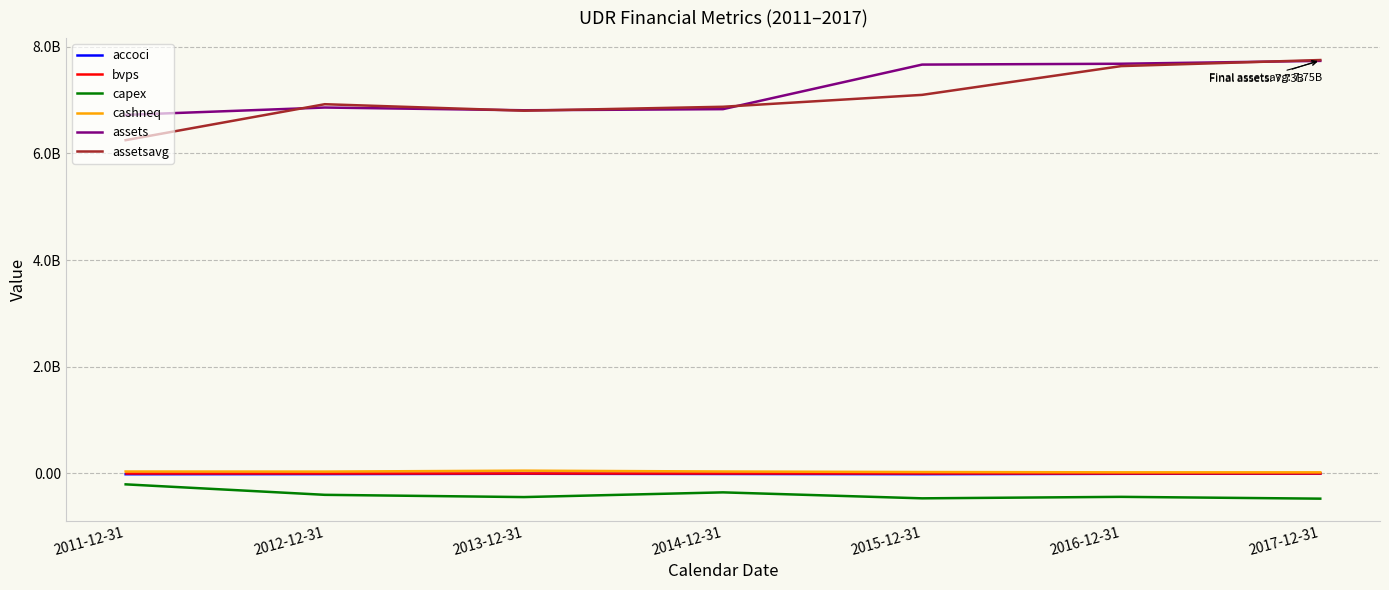

At which label is assetsavg closest to 6998466750?

2012-12-31